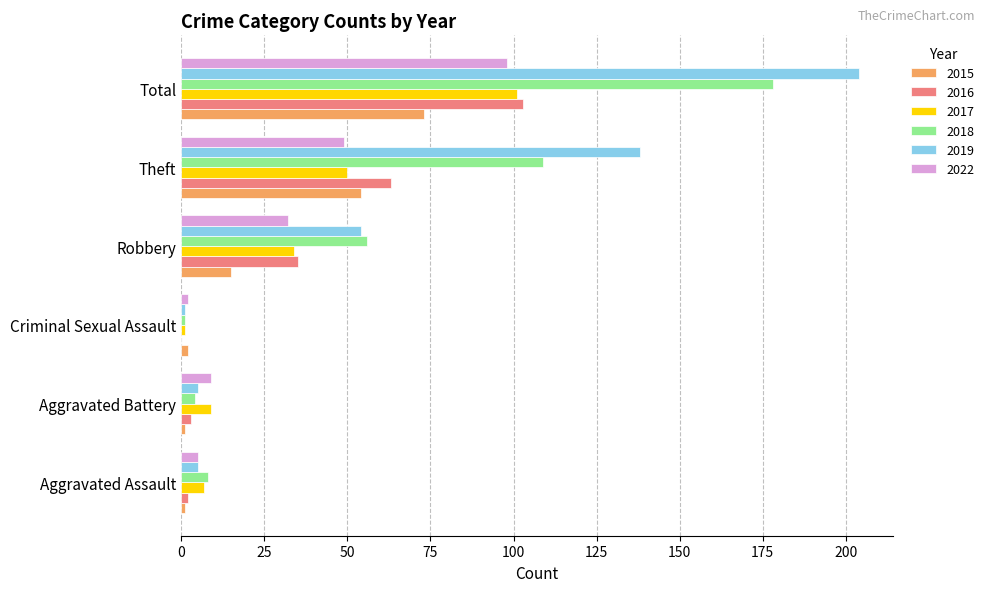

What is the difference between the 2018 values at Aggravated Battery and Robbery?

52